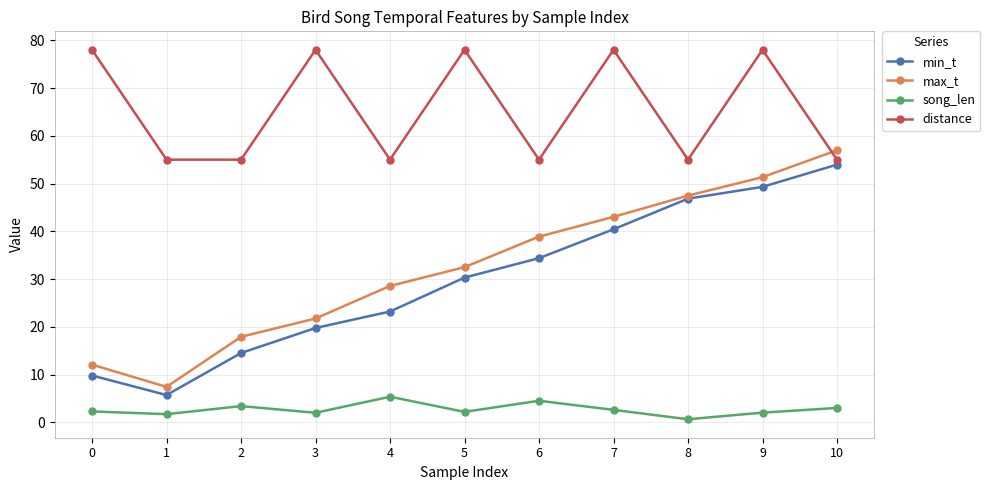

At which label does song_len reach its peak?

4